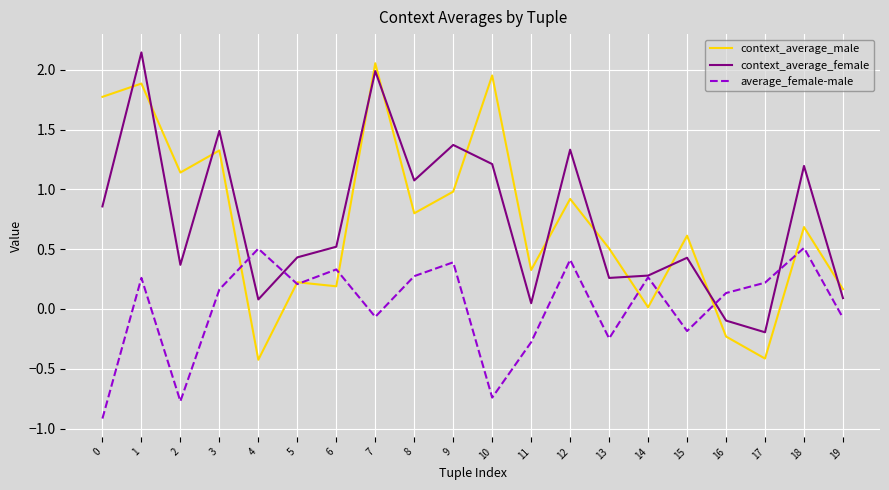

What is the lowest value of the context_average_male series?

-0.4